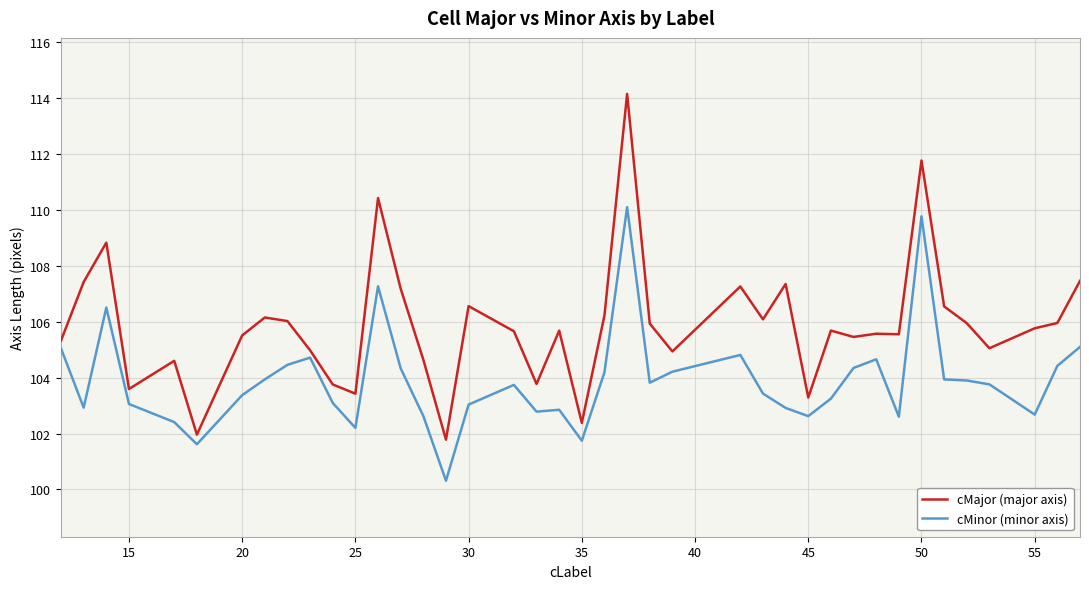

True or false: cMajor (major axis) and cMinor (minor axis) cross at least once.

False